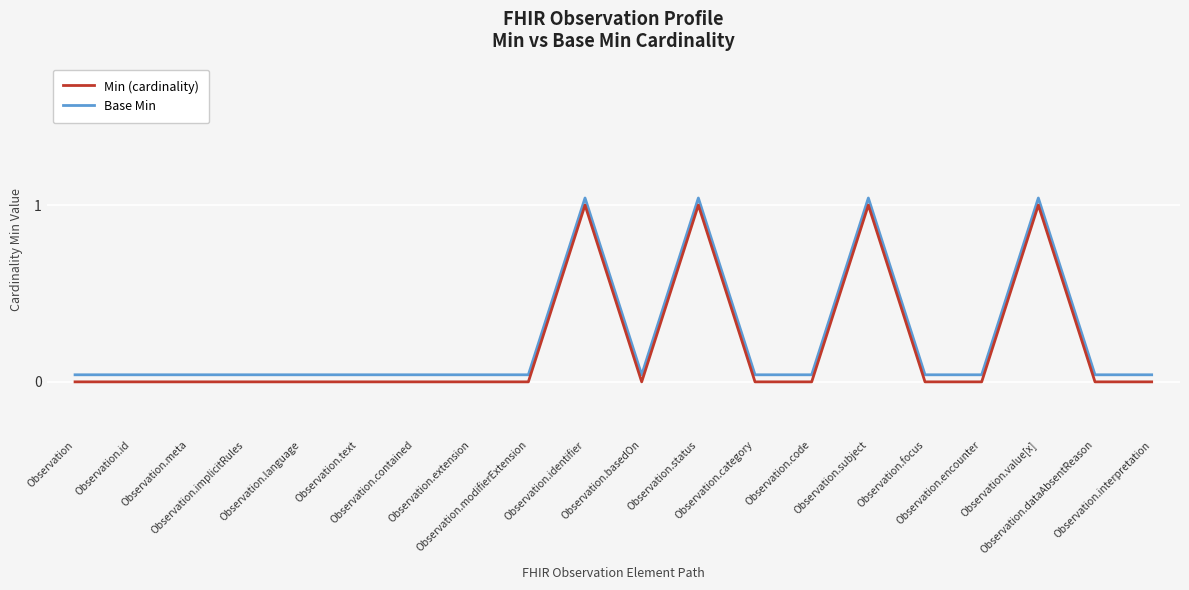

What is the highest value of the Min (cardinality) series?

1.0